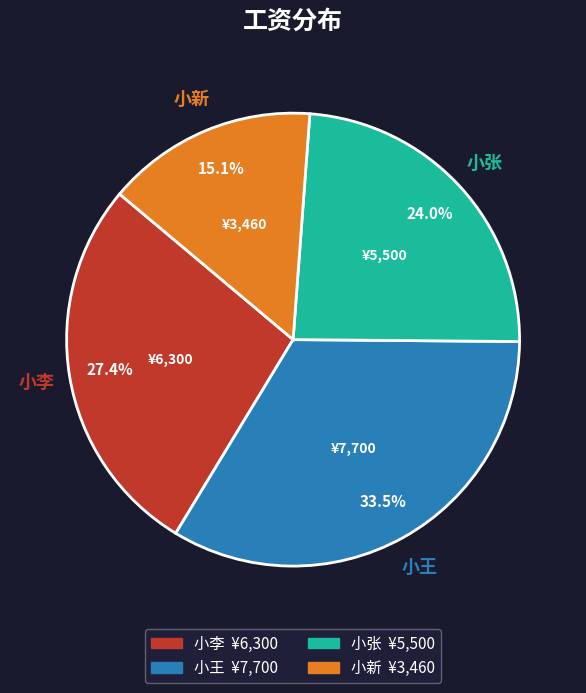

To the nearest percent, what is the difference between the largest and smallest slice percentages?

18%